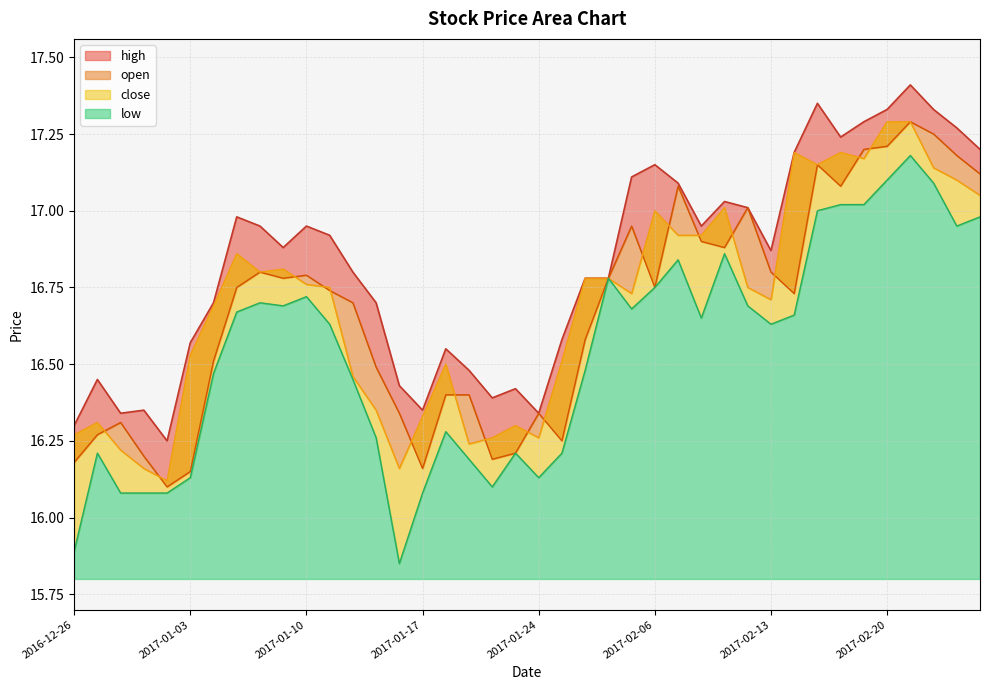

True or false: open and low intersect in this chart.

False